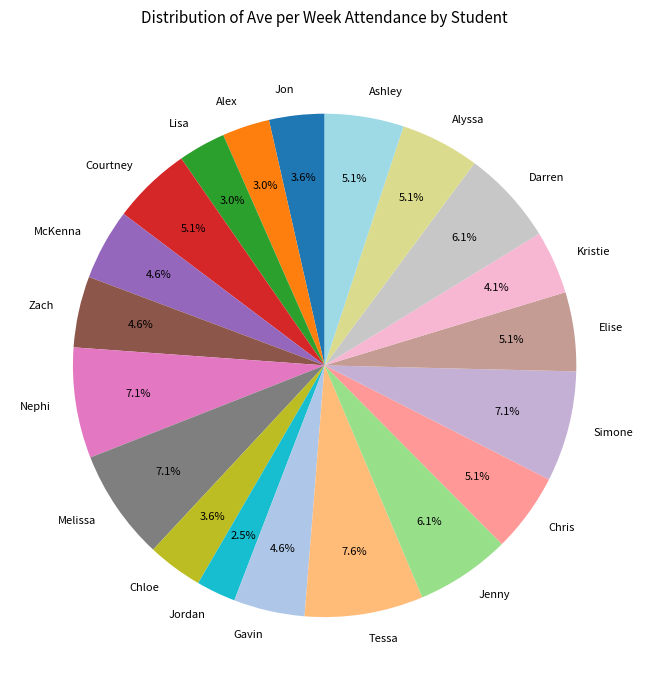

How many slices are in this pie chart?

20